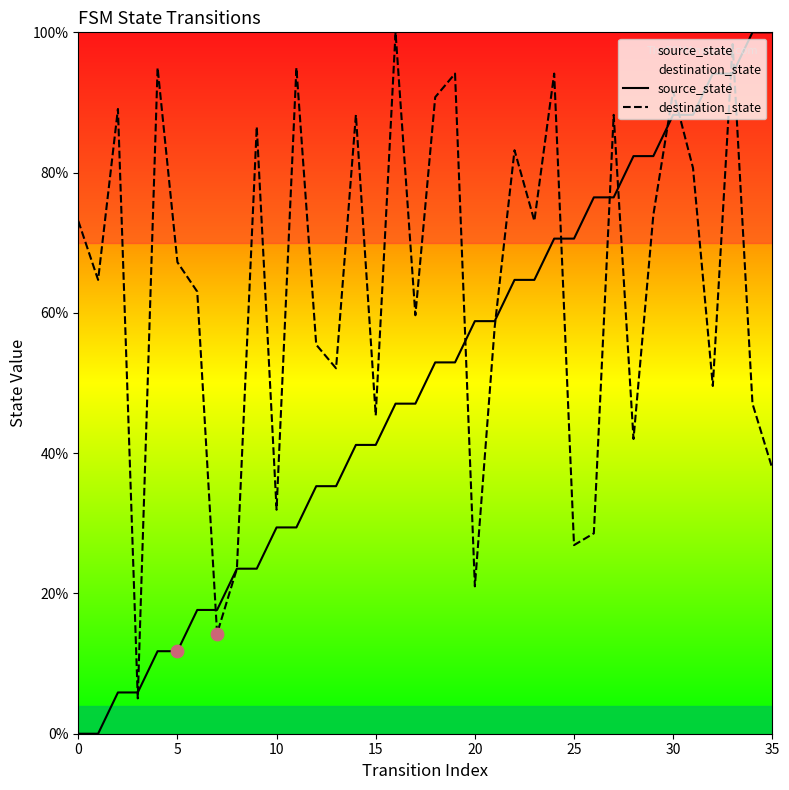

What are all the series names shown in the legend?

source_state, destination_state